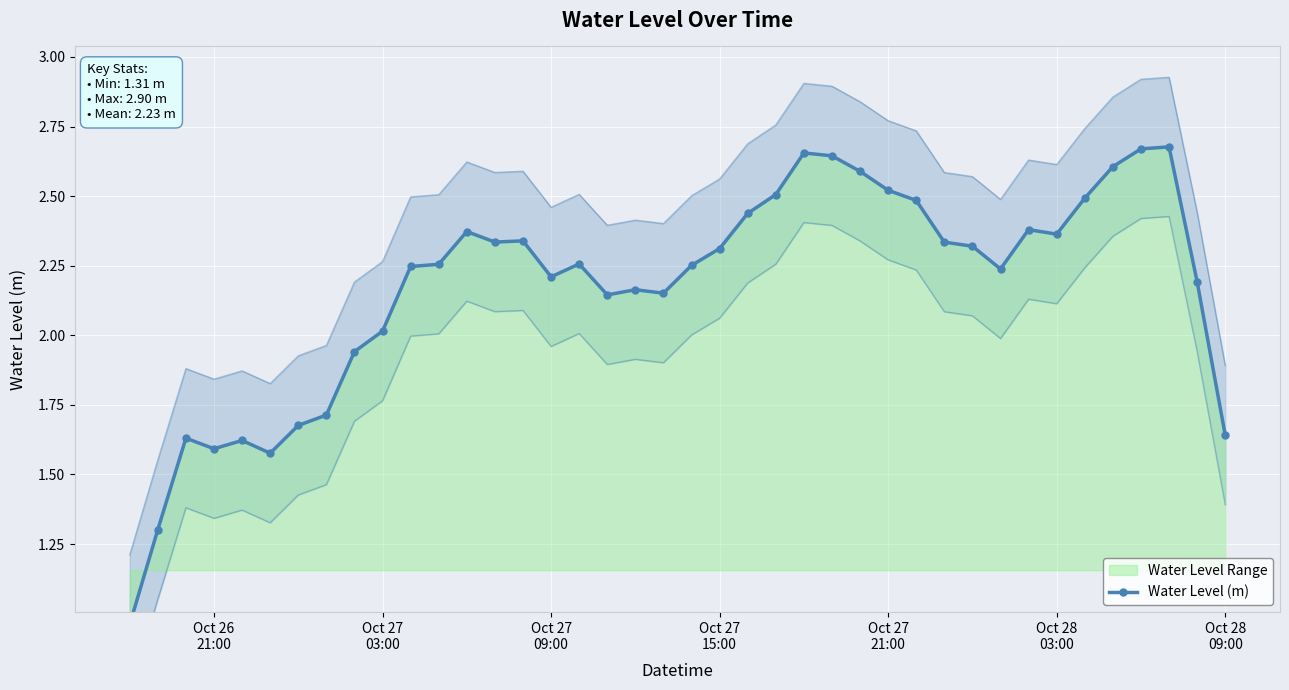

Reading left to right, list all the values displayed in this chart.

1.0	1.3	1.6	1.6	1.6	1.6	1.7	1.7	1.9	2.0	2.2	2.3	2.4	2.3	2.3	2.2	2.3	2.1	2.2	2.2	2.3	2.3	2.4	2.5	2.7	2.6	2.6	2.5	2.5	2.3	2.3	2.2	2.4	2.4	2.5	2.6	2.7	2.7	2.2	1.6